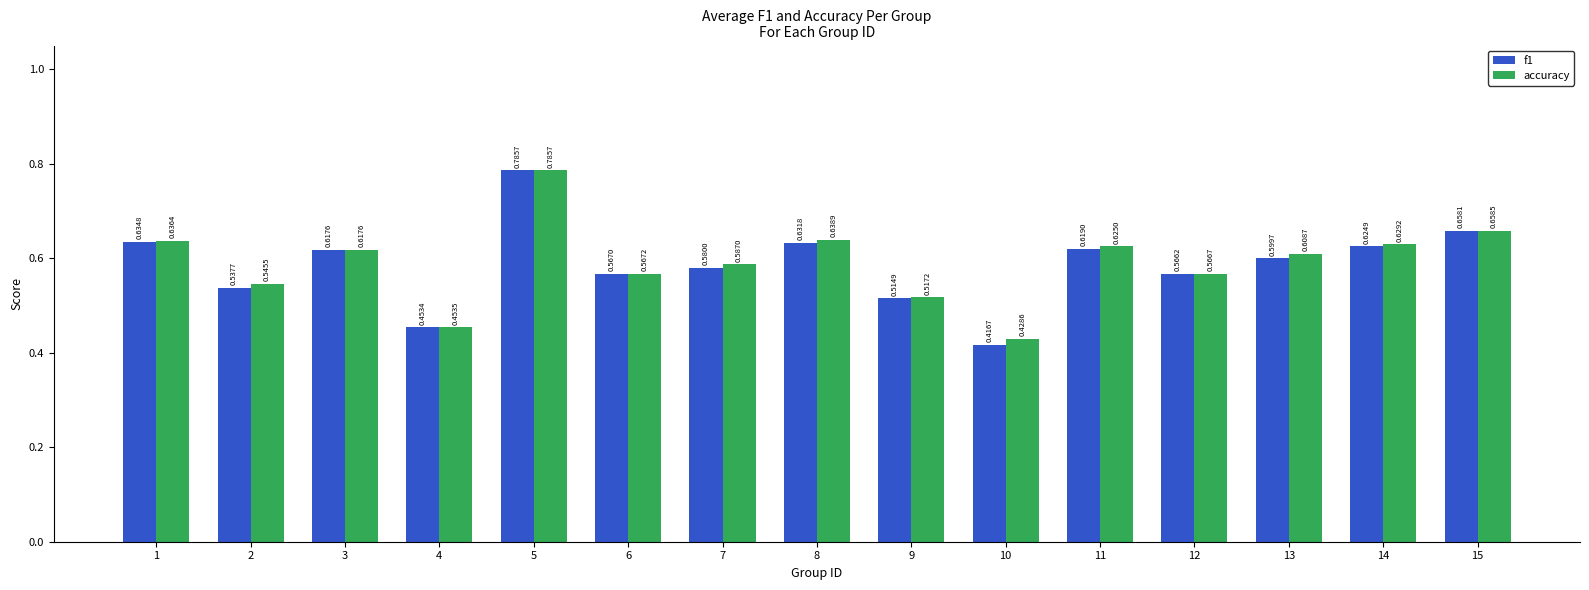

Rank the categories by accuracy value from lowest to highest.

10, 4, 9, 2, 12, 6, 7, 13, 3, 11, 14, 1, 8, 15, 5